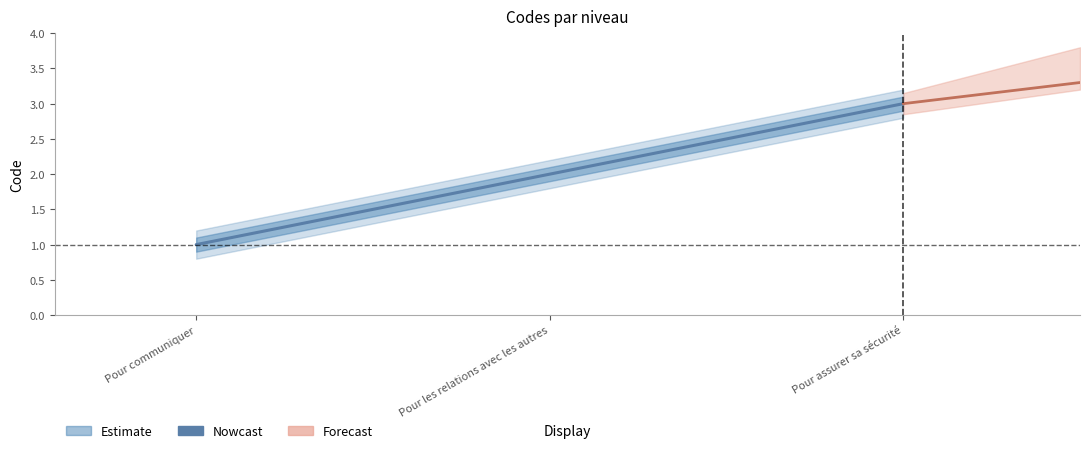

What is the change in value from Pour communiquer to Pour les relations avec les autres?

+1